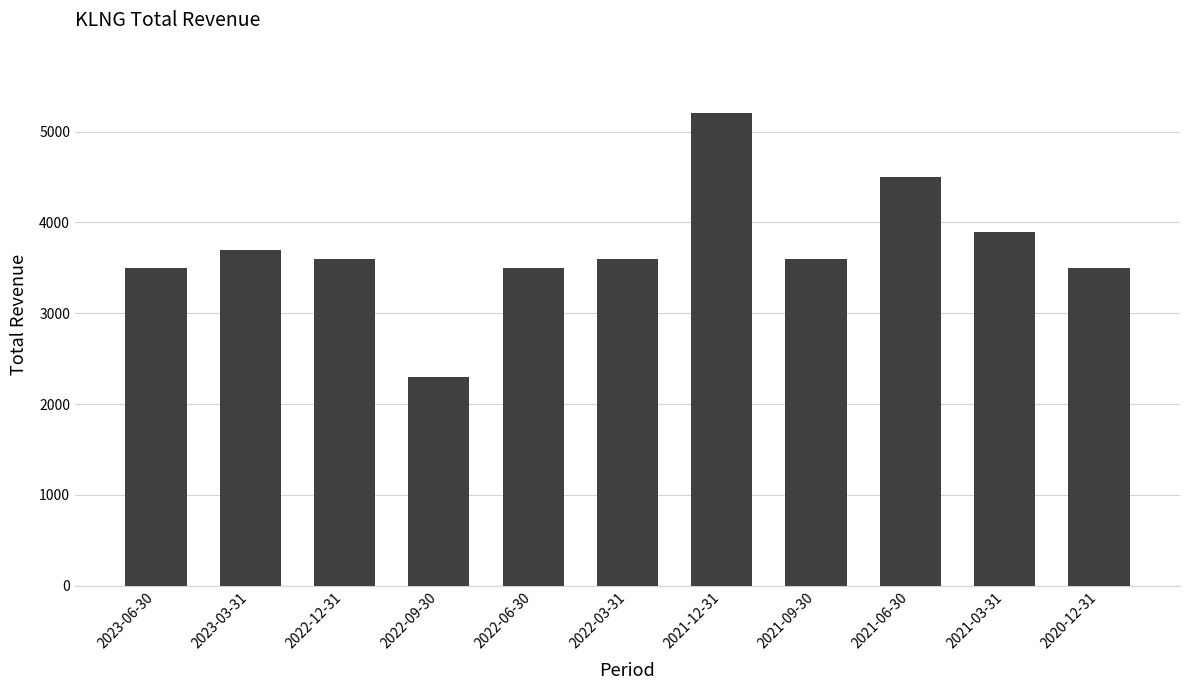

Reading left to right, extract all data points from this chart.

2023-06-30=3500	2023-03-31=3700	2022-12-31=3600	2022-09-30=2300	2022-06-30=3500	2022-03-31=3600	2021-12-31=5200	2021-09-30=3600	2021-06-30=4500	2021-03-31=3900	2020-12-31=3500